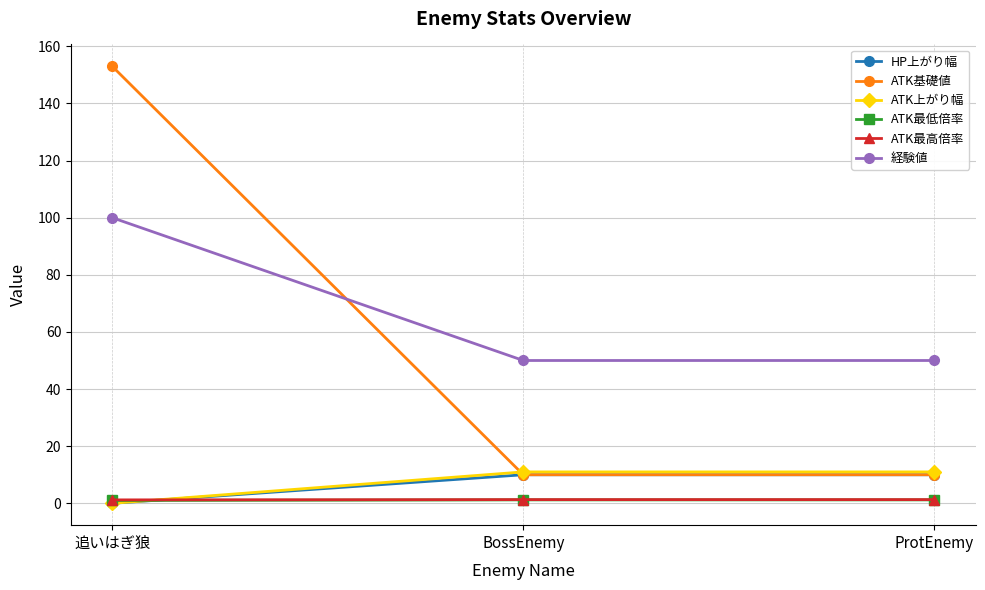

What is the difference between the second highest and minimum values in the ATK最低倍率 series?

0.2